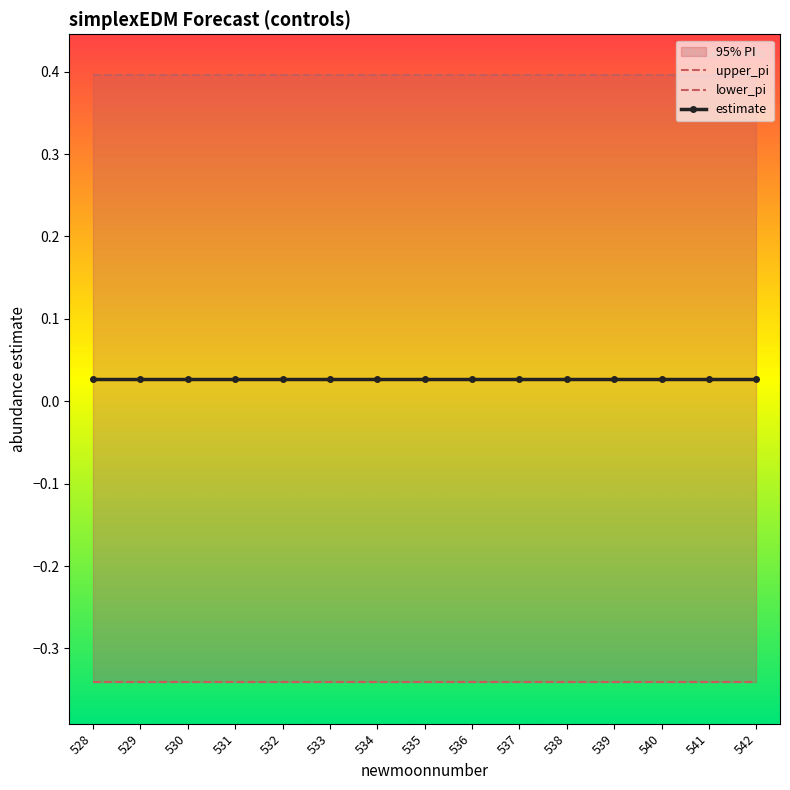

What is the spread (max minus min) of values at 538?

0.7